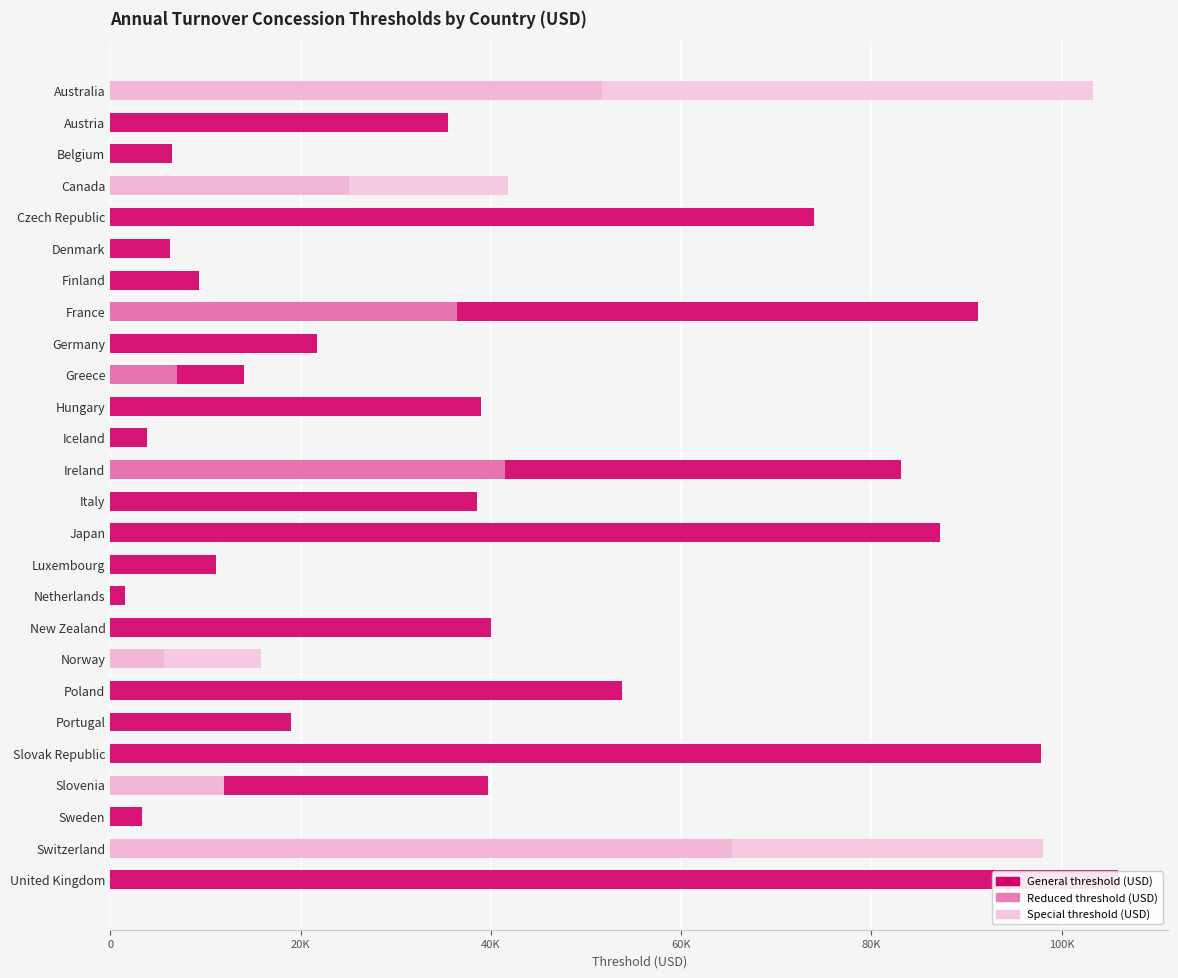

How many bars are there in total?

78